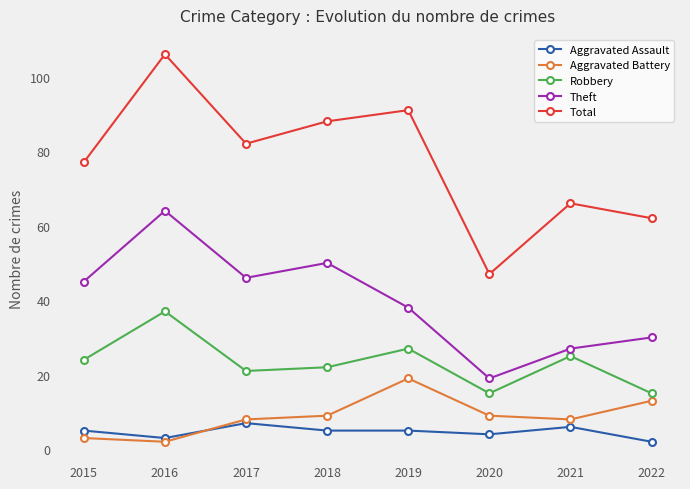

Which series has the largest total across all categories?

Total